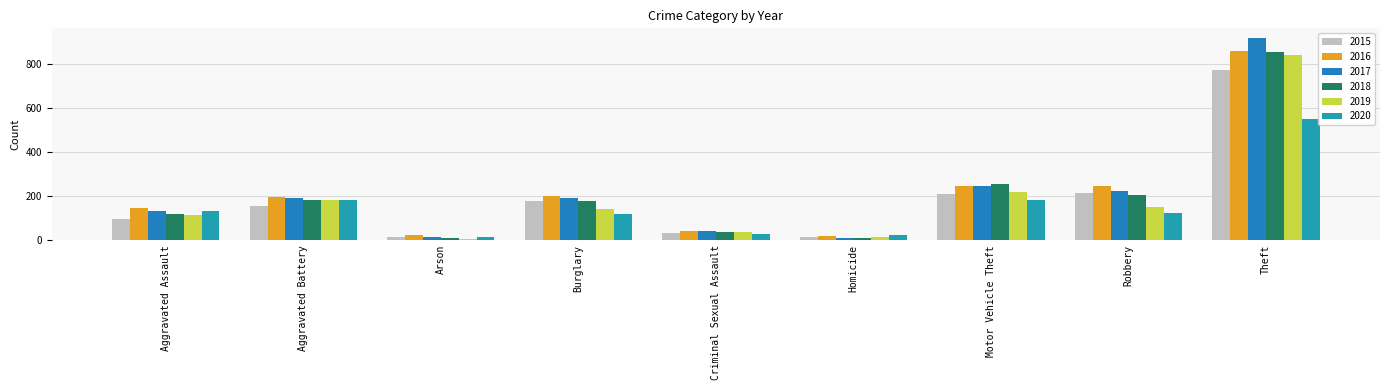

Is it true that 2018 equals 119 at Aggravated Assault?

True